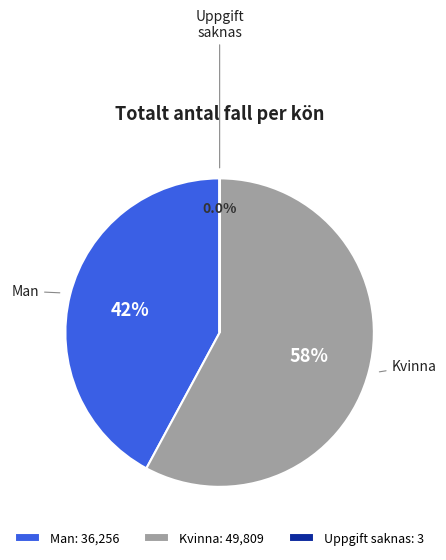

Which has a higher value, Kvinna or Man?

Kvinna